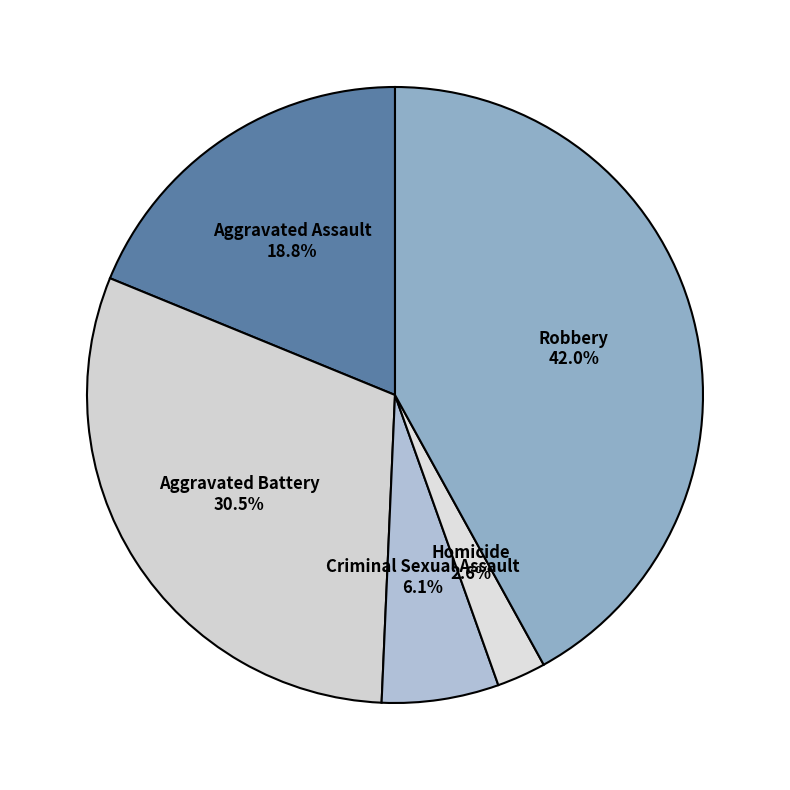

Approximately how many times larger is the value at Criminal Sexual Assault compared to Aggravated Assault?

0.3